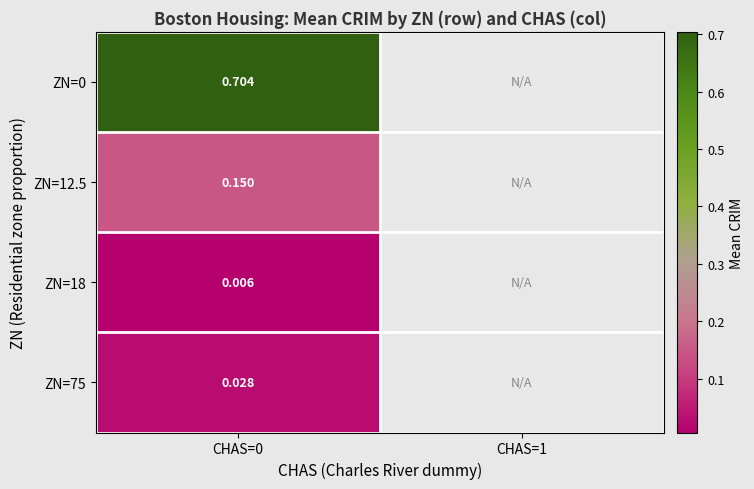

The value of ZN=18 at CHAS=0 is 0.0. True or false?

True